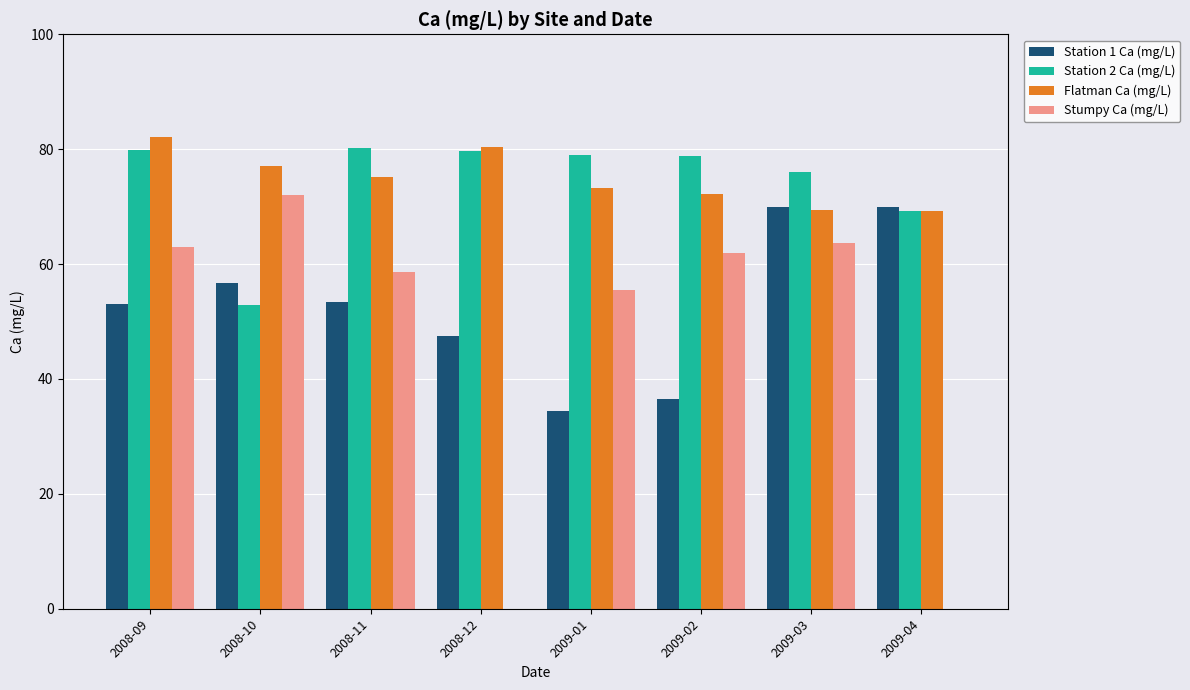

How many distinct data groups are displayed?

4